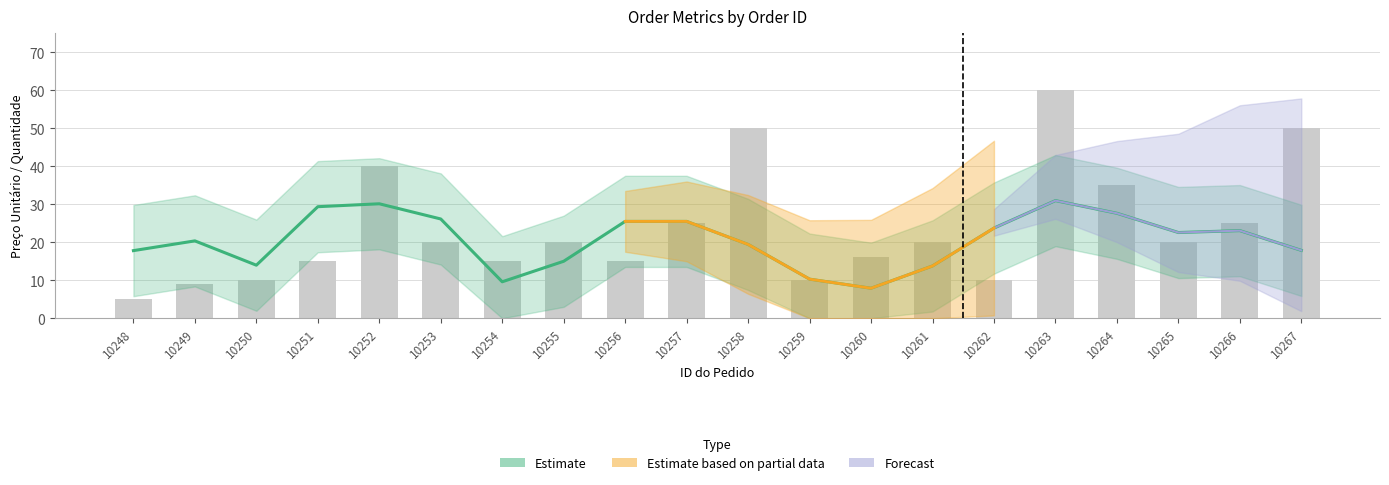

Between 10265 and 10267, which series saw the biggest shift?

Quantidade